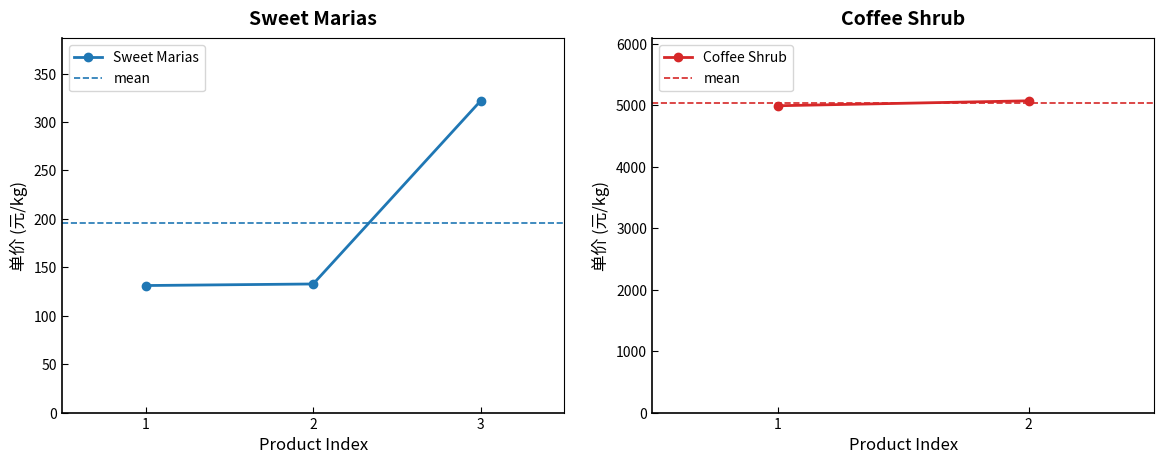

Reading left to right, extract all data points from this chart.

131.2	132.8	322.0